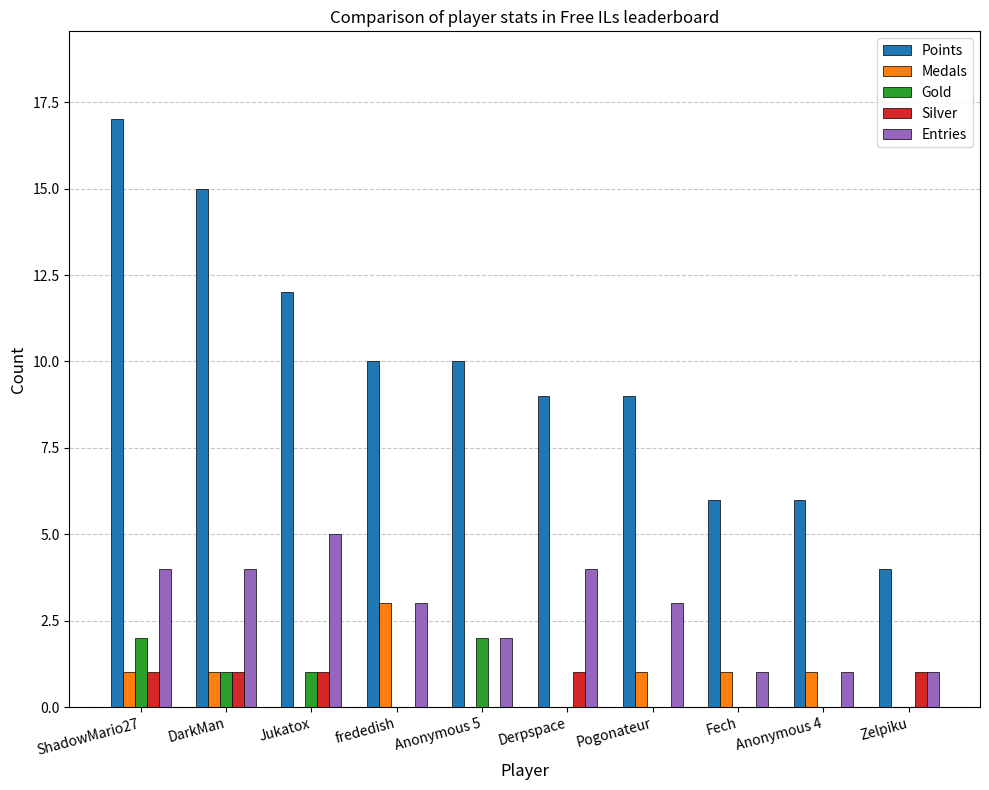

Between DarkMan and frededish, which series saw the biggest shift?

Points